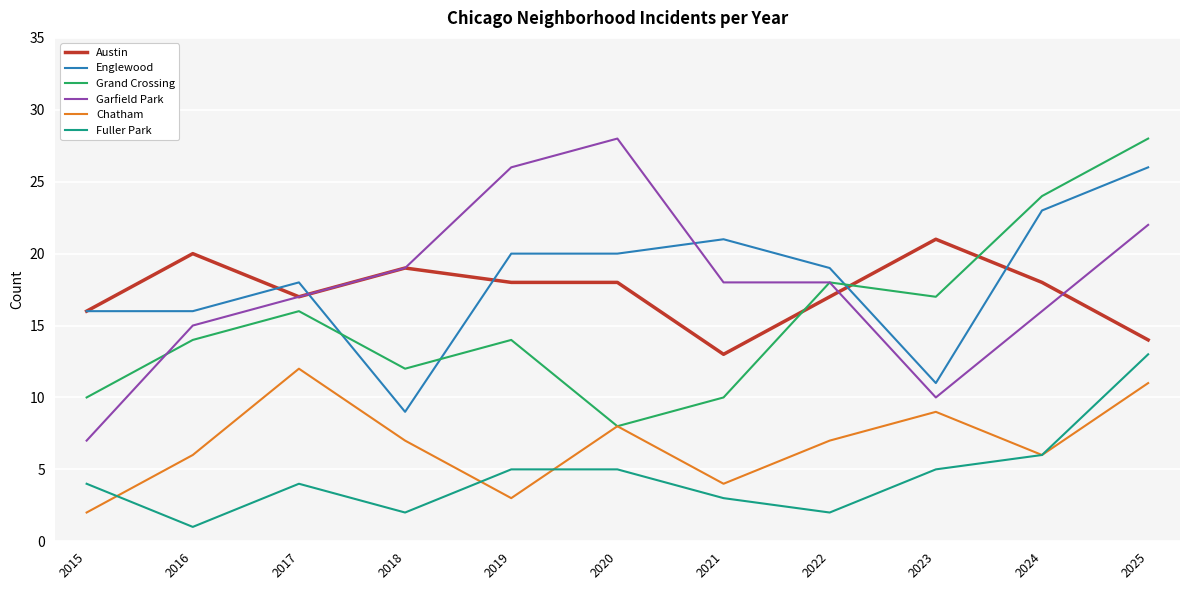

Between 2015 and 2025, which series saw the biggest shift?

Grand Crossing